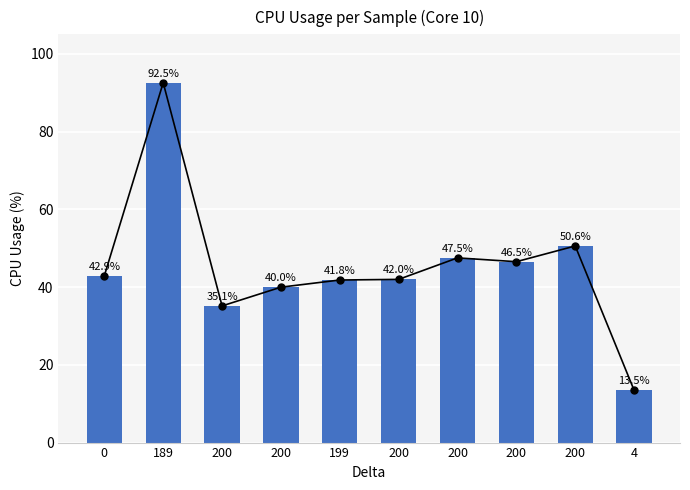

How many categories are shown in the chart?

10